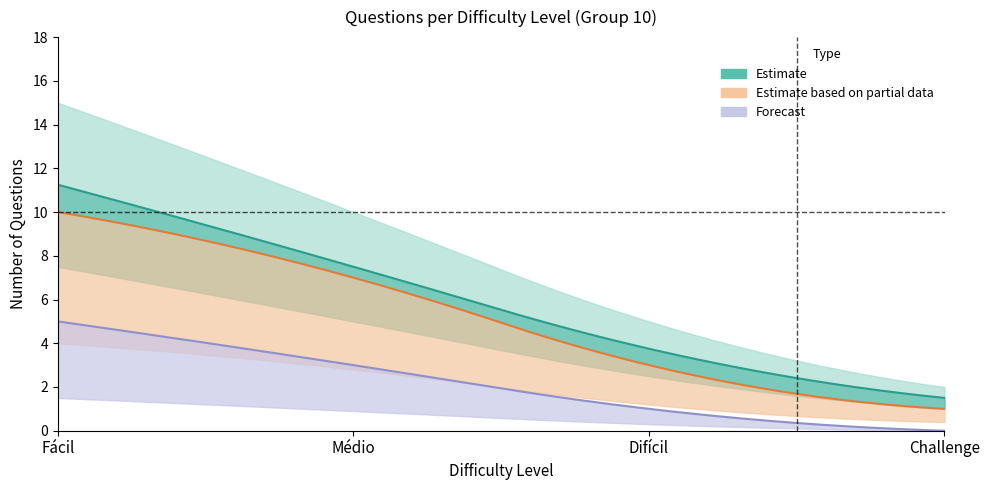

At which label does Estimate based on partial data first exceed 7?

Fácil